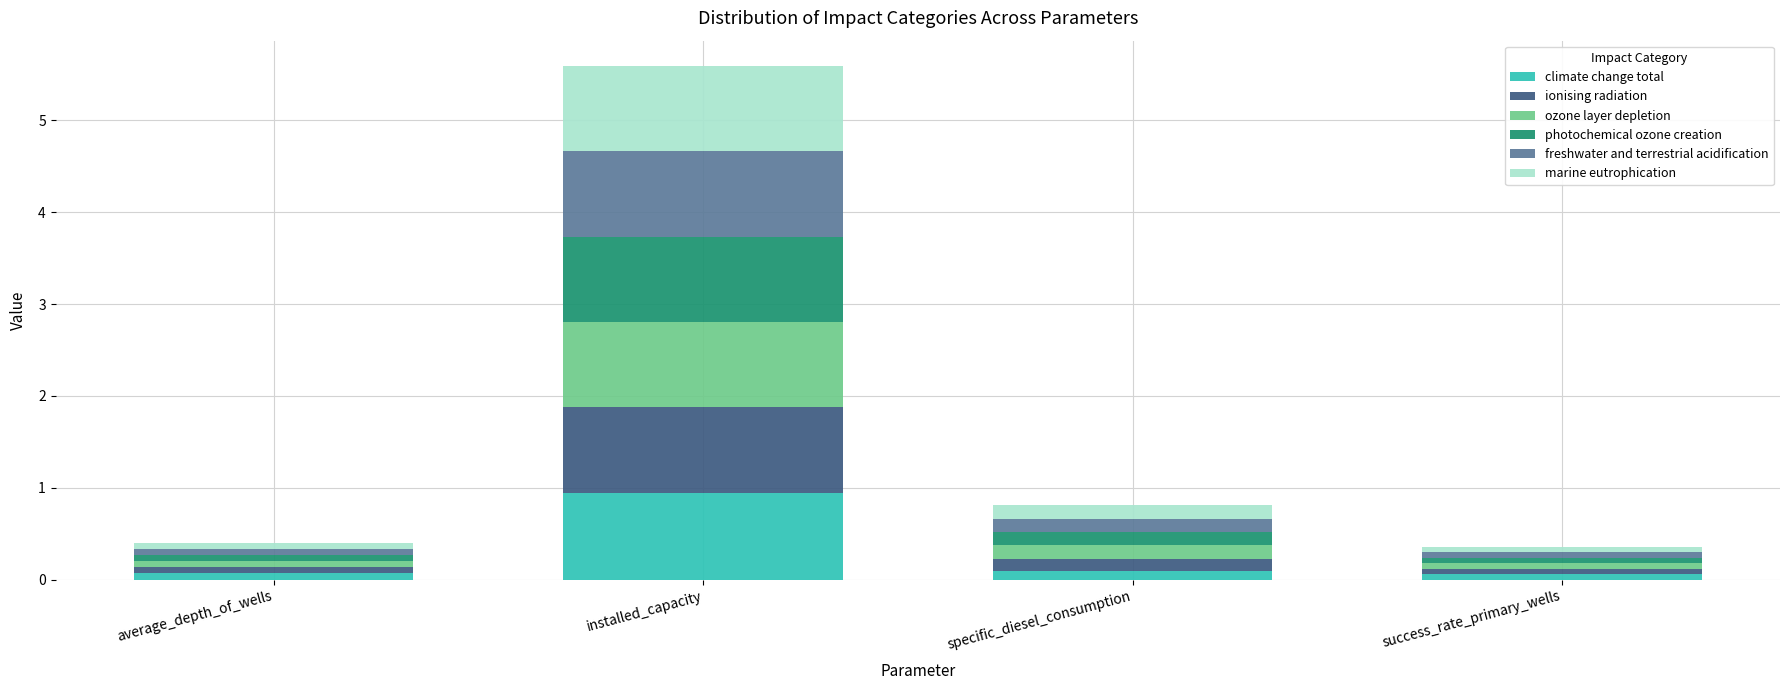

Reading right to left, list the values for the climate change total series.

success_rate_primary_wells=0.1	specific_diesel_consumption=0.1	installed_capacity=0.9	average_depth_of_wells=0.1